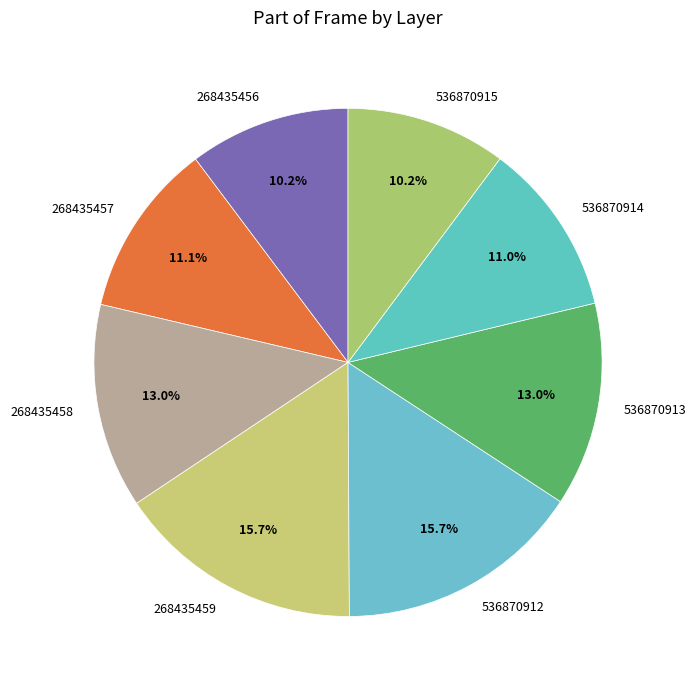

Do 268435458 and 536870914 together represent more than half of the pie?

No